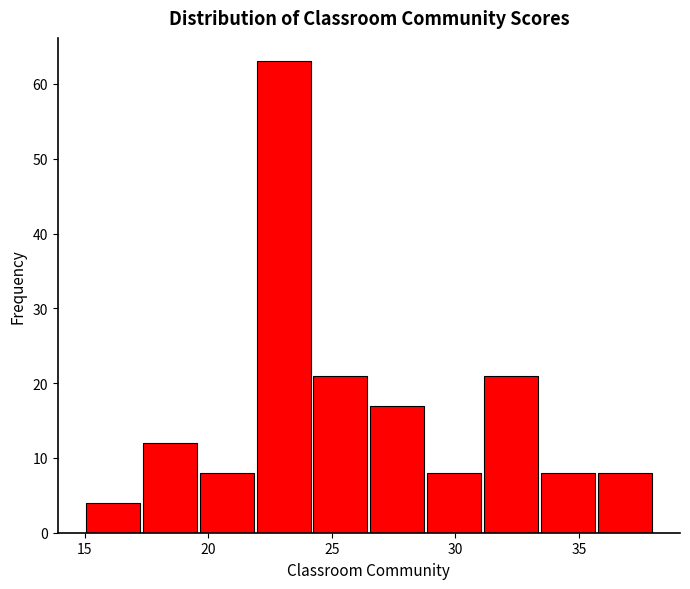

Reading left to right, list every bar in this chart as the range it spans on the x-axis followed by its height. Neither the bar edges nor the heights are printed on the chart, so give them approximately, as read against the axes.

15.0 to 17.3: 4
17.3 to 19.6: 12
19.6 to 21.9: 8
21.9 to 24.2: 63
24.2 to 26.5: 21
26.5 to 28.8: 17
28.8 to 31.1: 8
31.1 to 33.4: 21
33.4 to 35.7: 8
35.7 to 38.0: 8